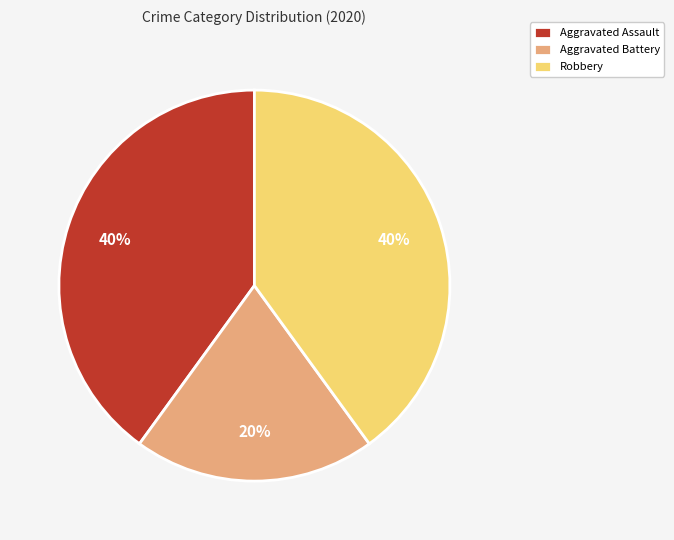

What percentage is the Aggravated Assault slice, to the nearest percent?

40%